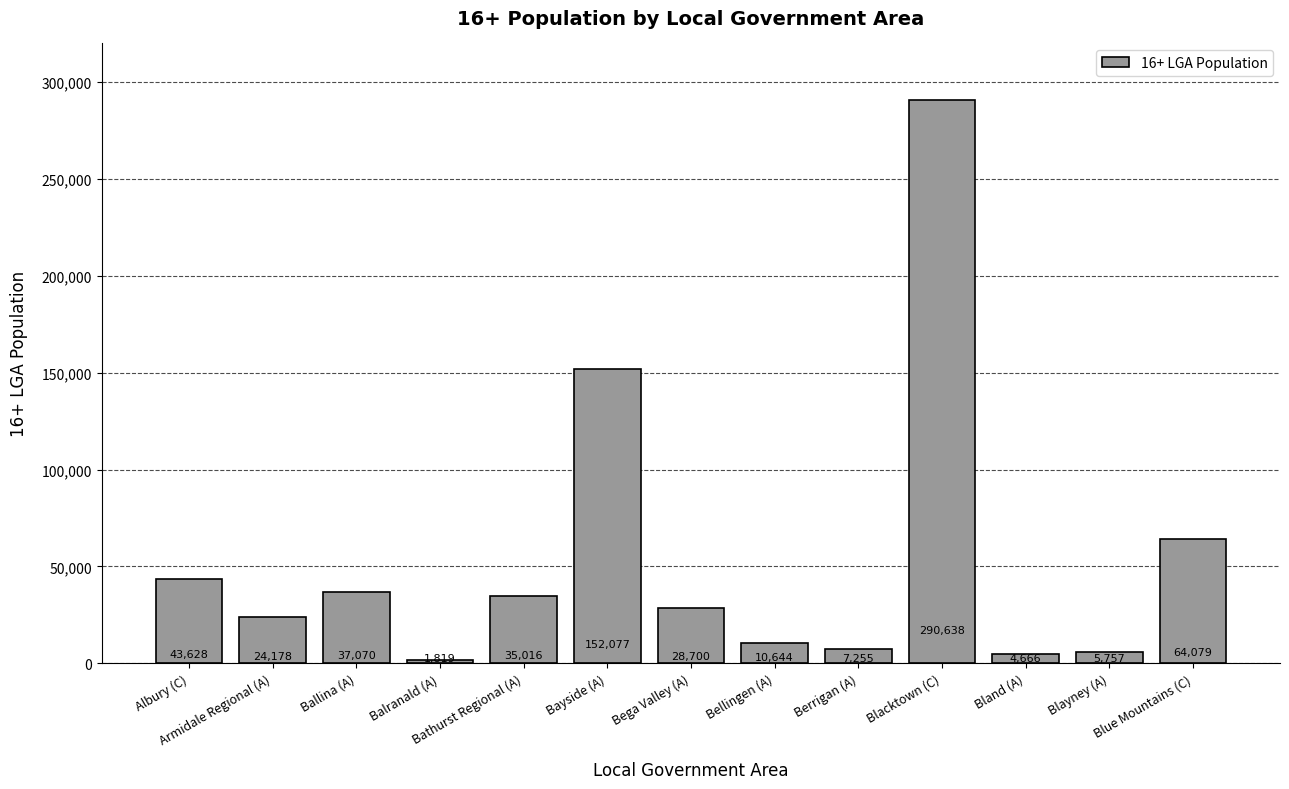

List the labels in order of value, largest first.

Blacktown (C), Bayside (A), Blue Mountains (C), Albury (C), Ballina (A), Bathurst Regional (A), Bega Valley (A), Armidale Regional (A), Bellingen (A), Berrigan (A), Blayney (A), Bland (A), Balranald (A)